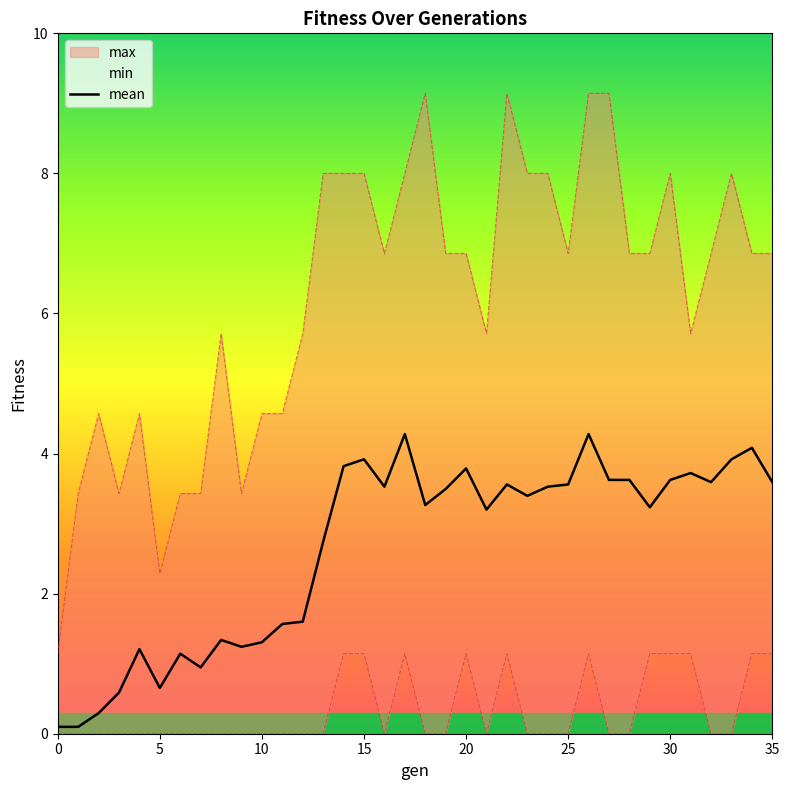

Reading right to left, list all the values displayed in this chart.

3.6	4.1	3.9	3.6	3.7	3.6	3.2	3.6	3.6	4.3	3.6	3.5	3.4	3.6	3.2	3.8	3.5	3.3	4.3	3.5	3.9	3.8	2.7	1.6	1.6	1.3	1.2	1.3	0.9	1.1	0.7	1.2	0.6	0.3	0.1	0.1